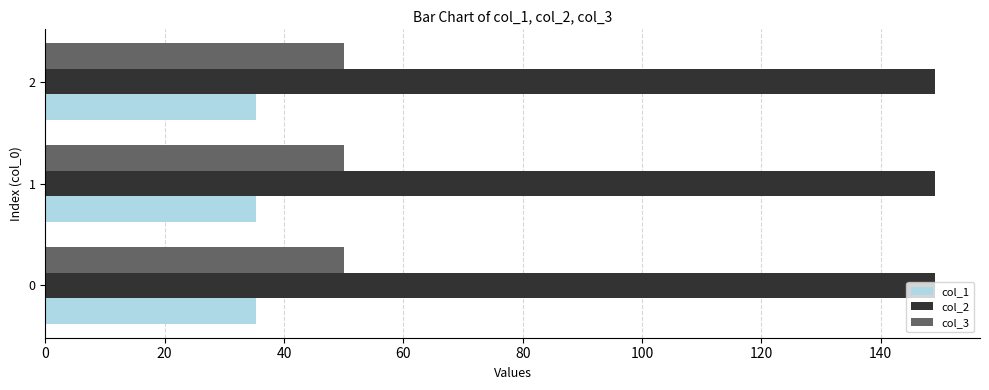

How many col_2 values are between 149 and 150?

3